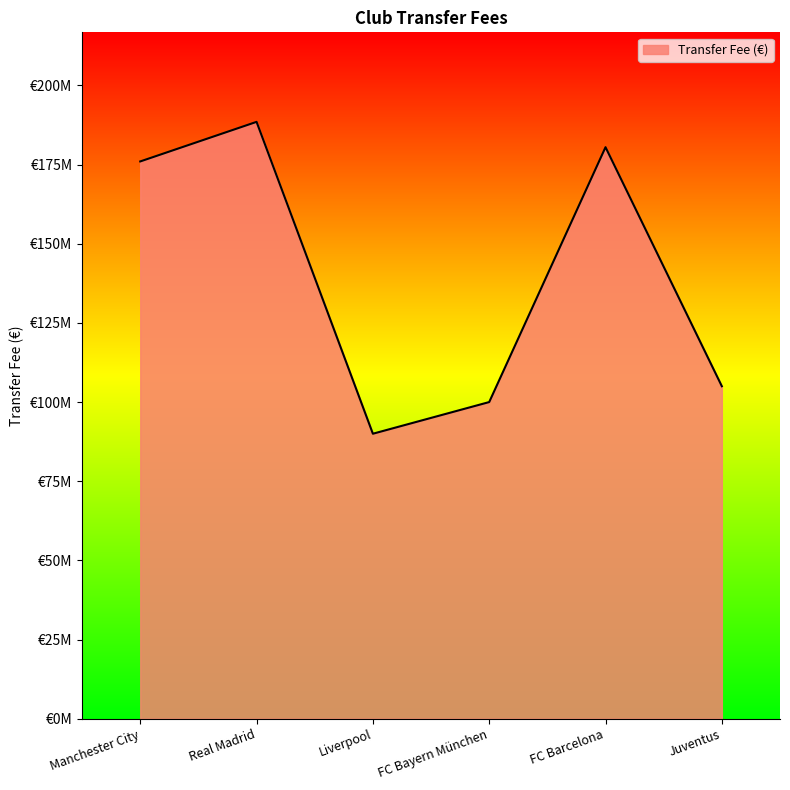

Does the chart have visible grid lines?

No